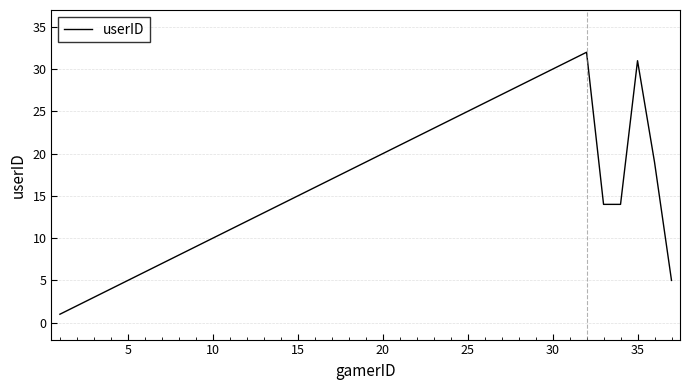

What is the greatest value displayed?

32